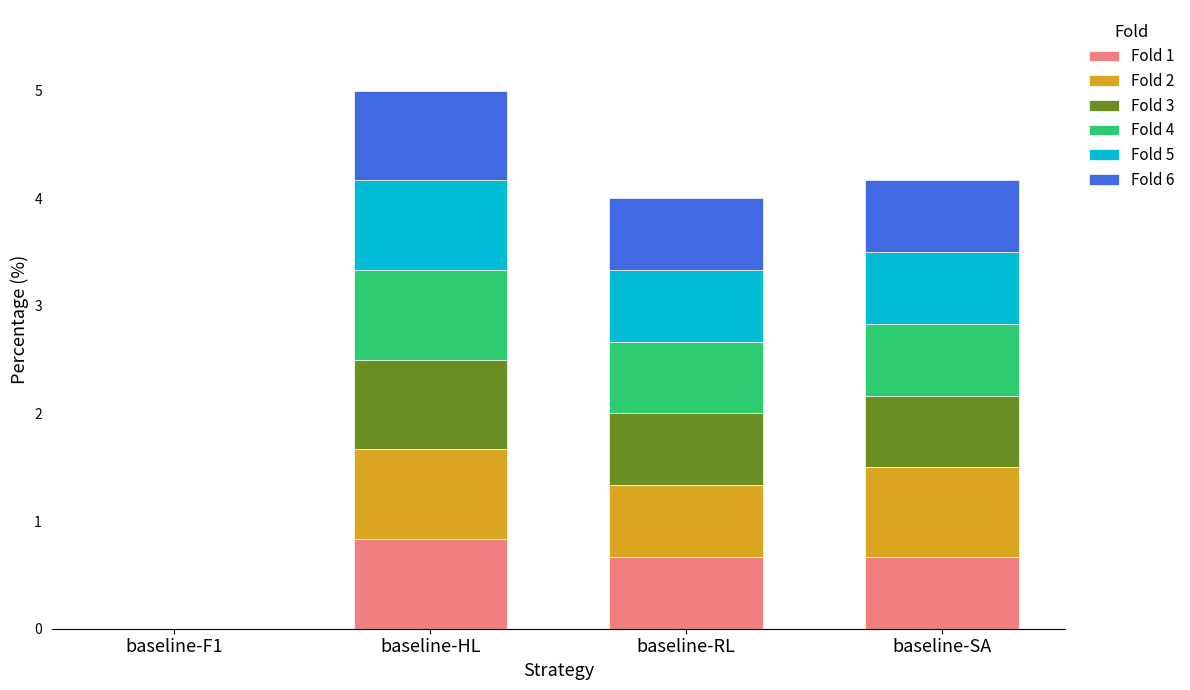

Which category has the highest value in the Fold 1 series?

baseline-HL